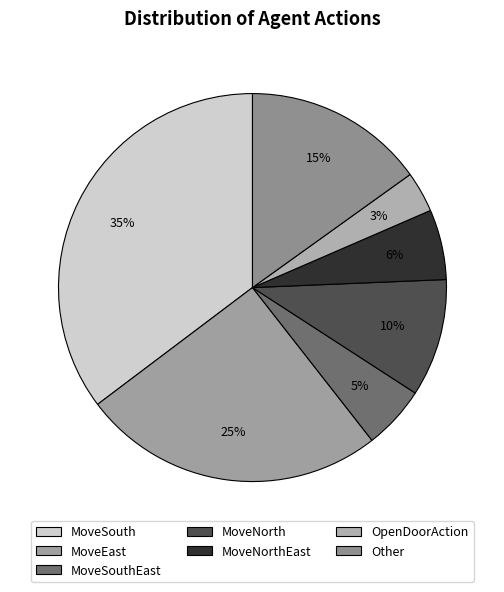

Which category has the biggest portion of the pie?

MoveSouth